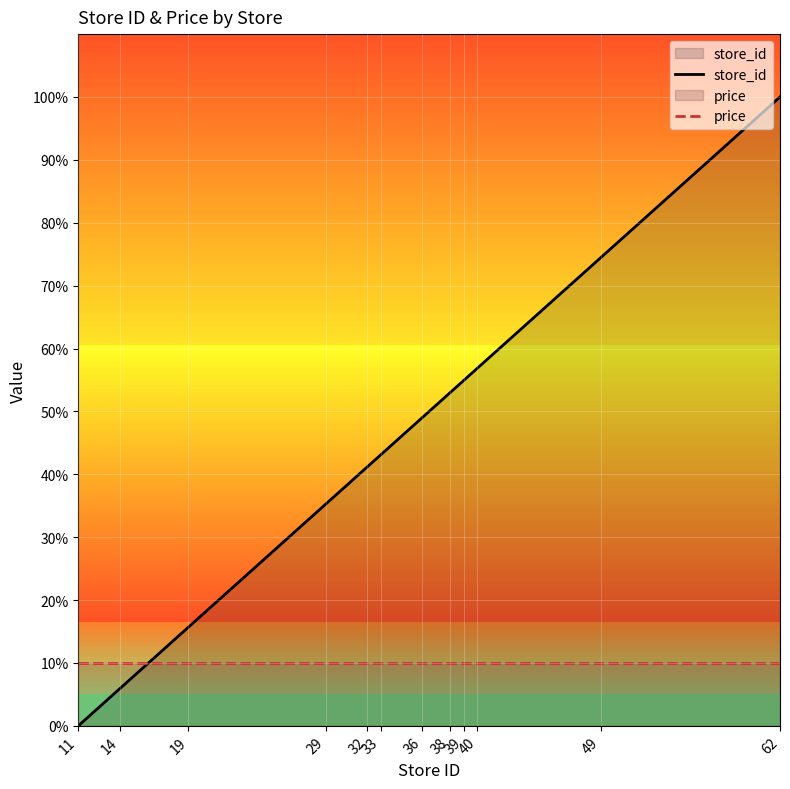

Rank the series by their maximum value, from lowest to highest.

price, store_id